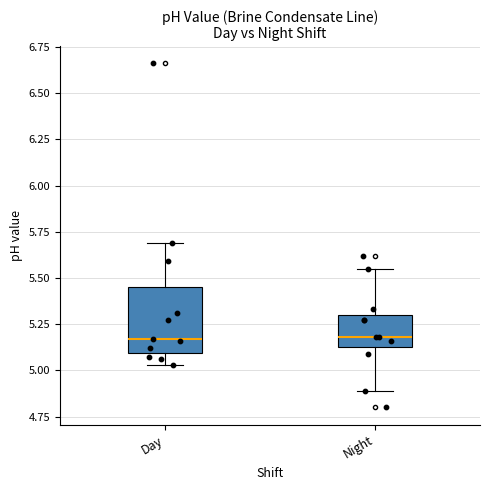

Where does the lower whisker of the box for Night end on the y-axis? The values are not printed on the chart, so give them approximately, as read against the axis.

4.90